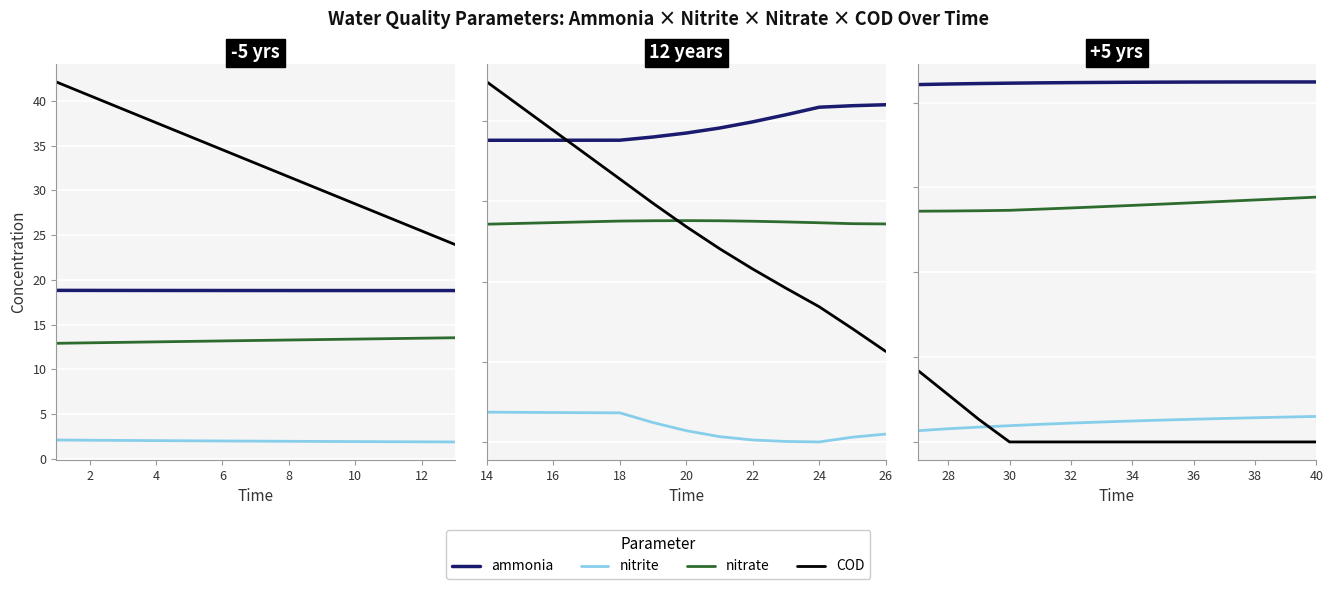

True or false: nitrate and COD intersect in this chart.

False